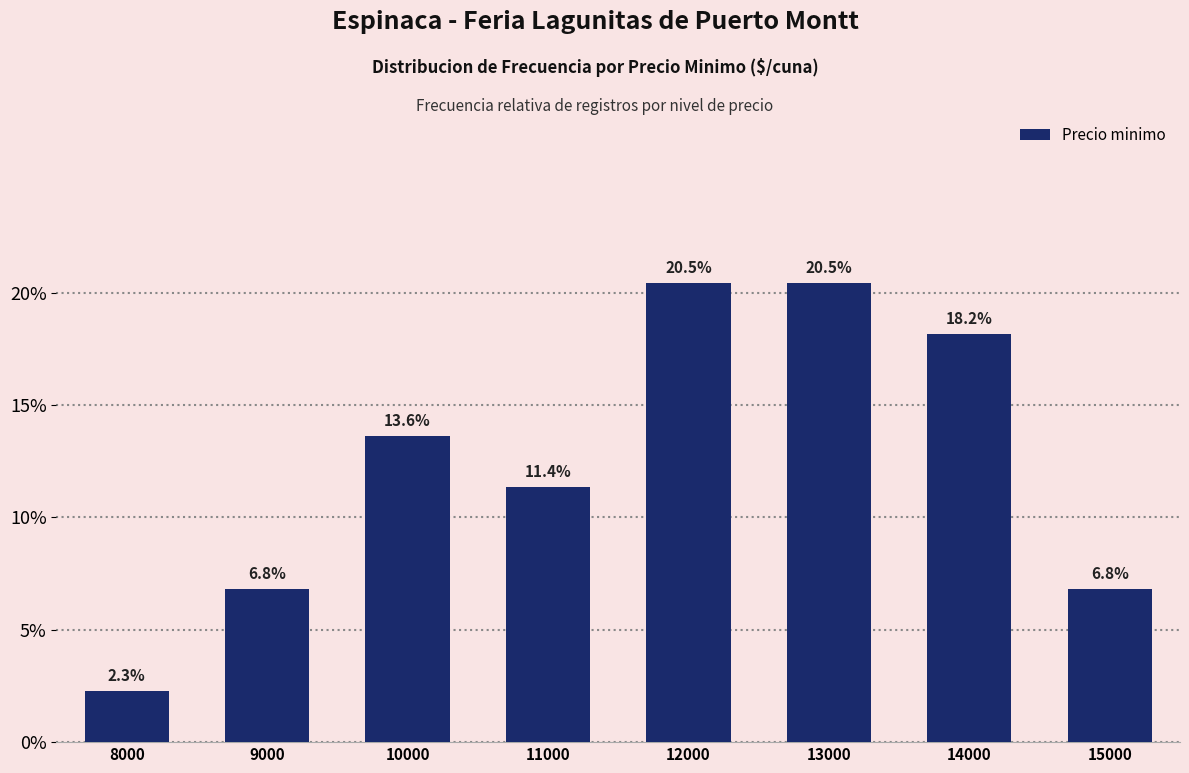

The value at 9000 is 6.8. True or false?

True